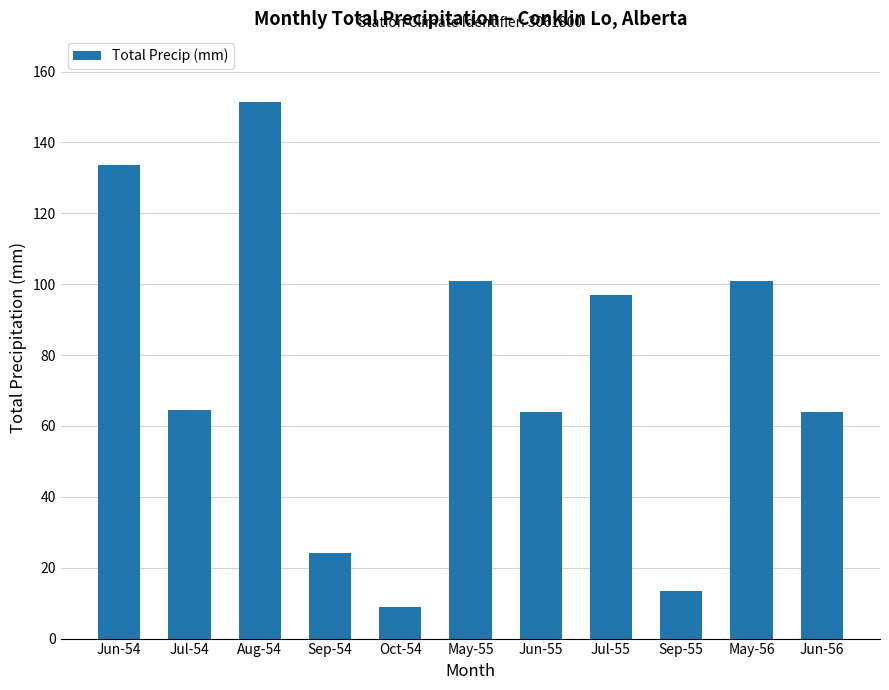

What is the difference between the second highest and second lowest values?

120.1